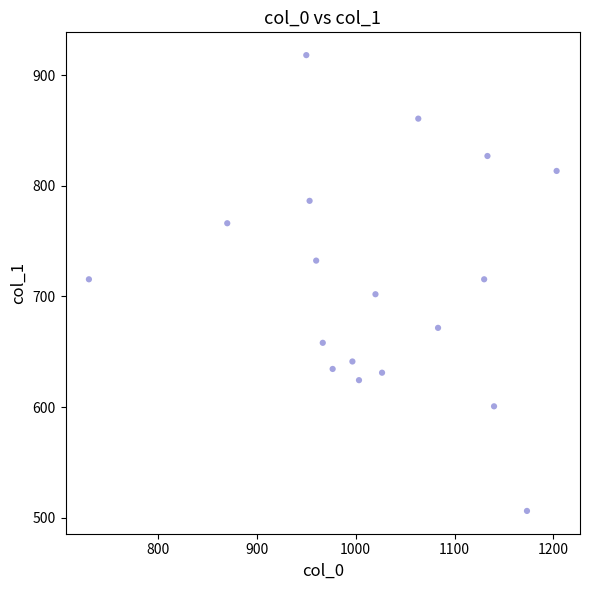

What is the range of X values (max minus min)?

473.3